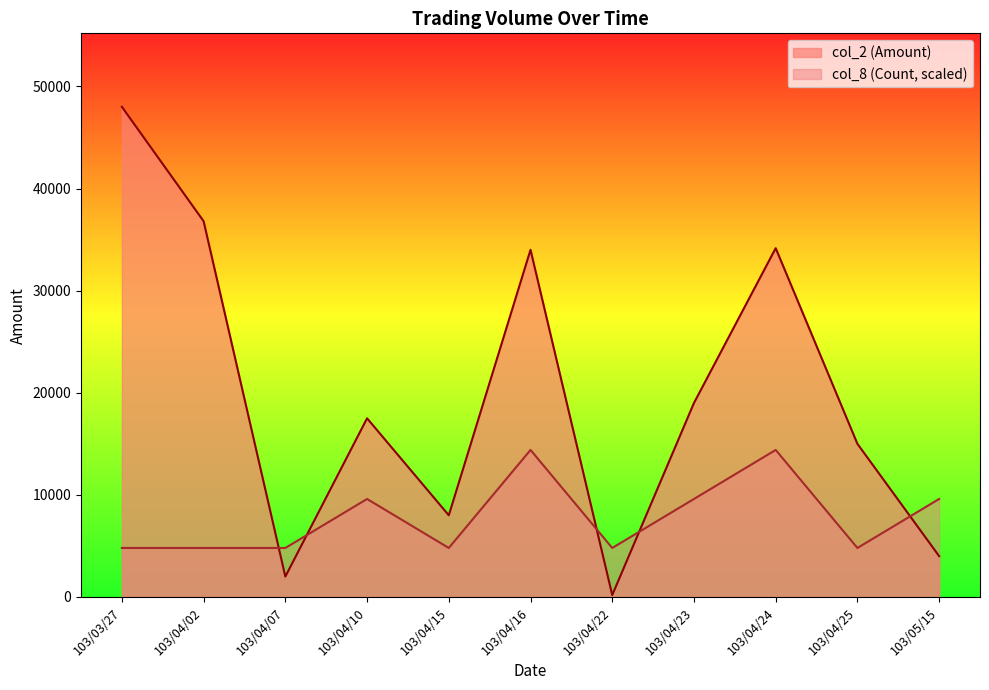

What is the difference between the maximum and minimum values in the col_8 (Count) series?

9600